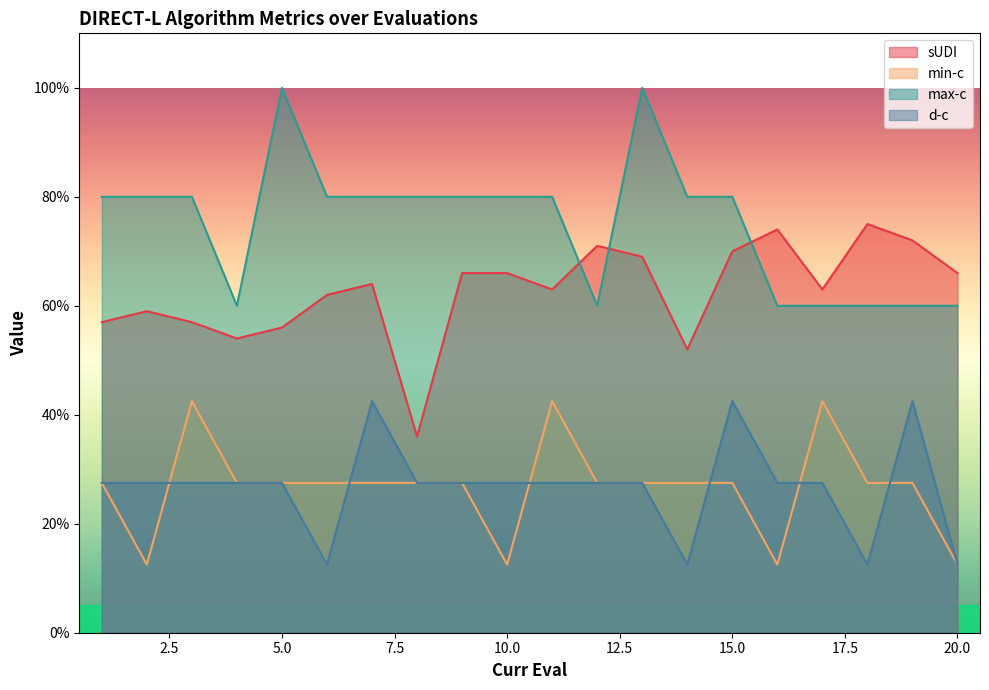

How many times do max-c and sUDI cross each other?

3